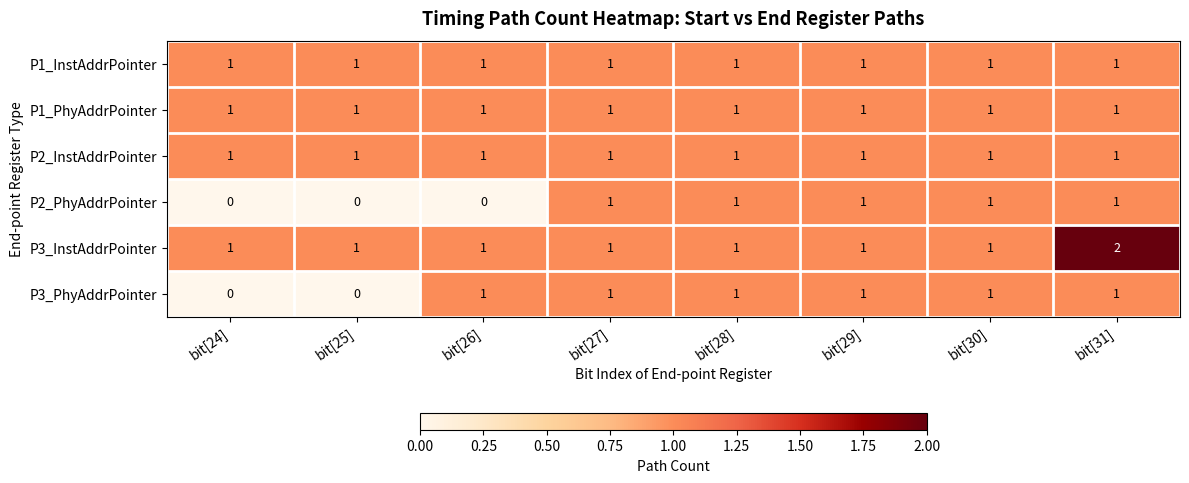

Count the P3_InstAddrPointer values in the range 1 to 2.

8